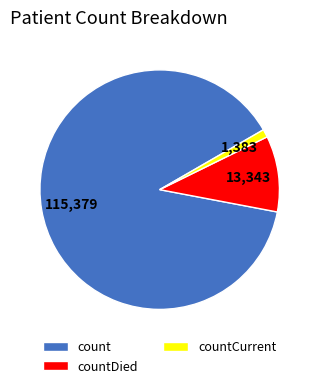

What is the largest slice in the pie chart?

count